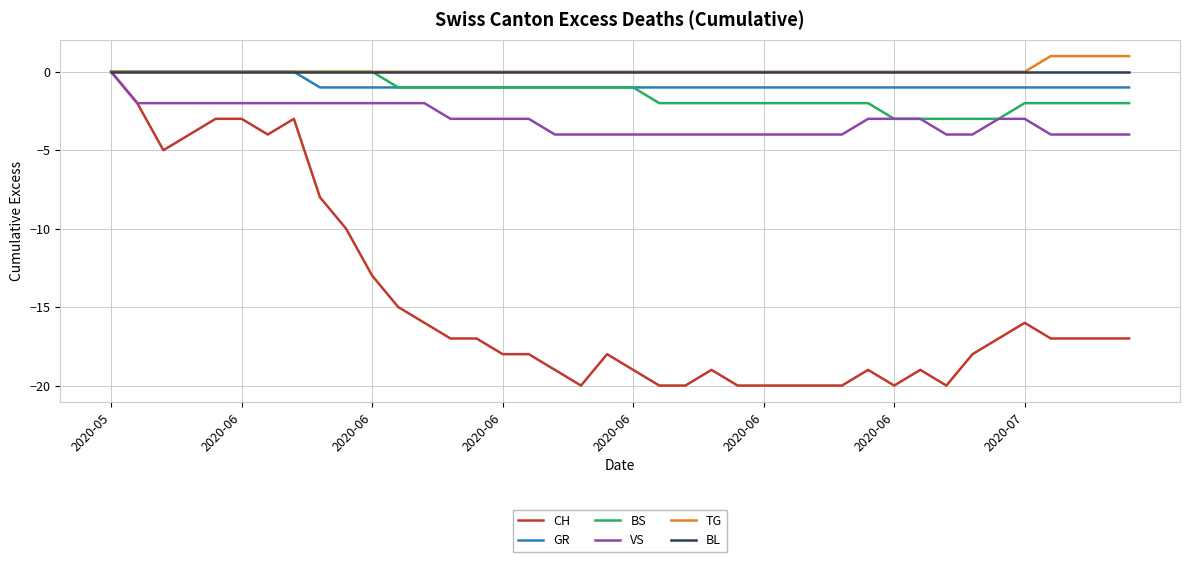

Which series has the largest range (max minus min)?

CH